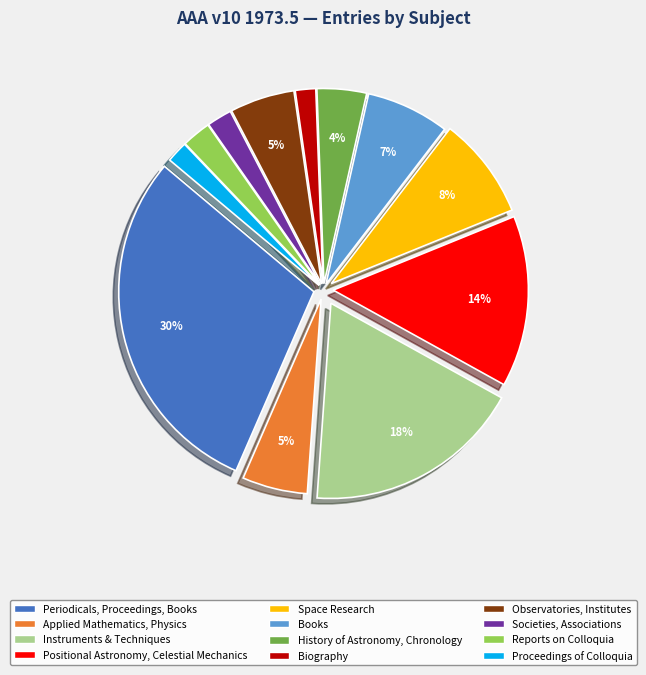

What is the largest slice in the pie chart?

Periodicals, Proceedings, Books